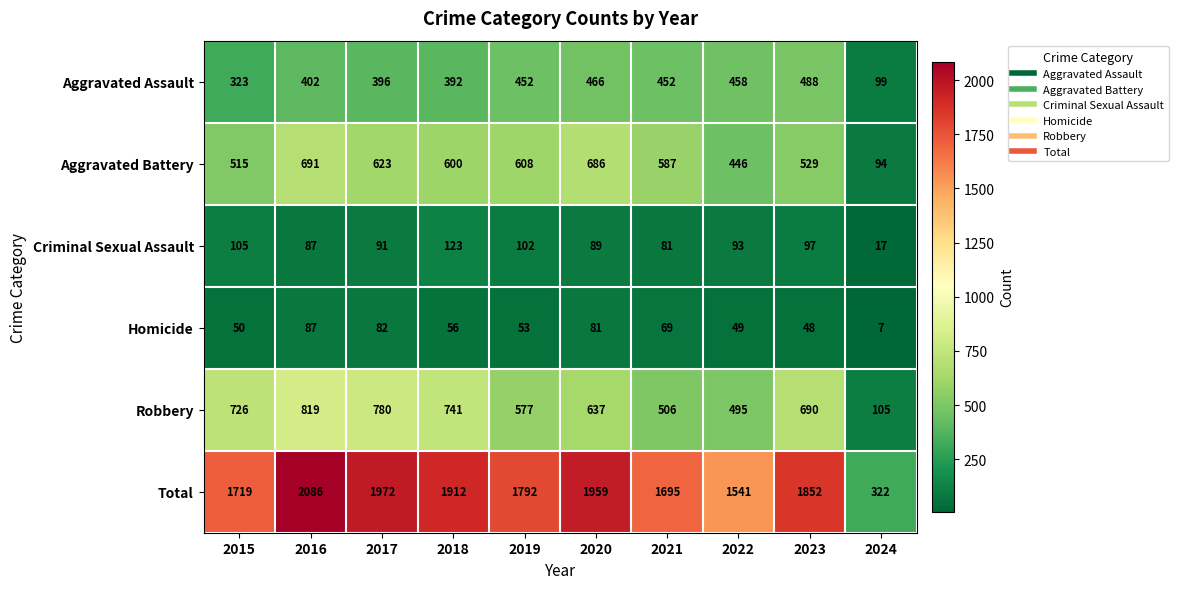

List the labels in order of Robbery value, smallest first.

2024, 2022, 2021, 2019, 2020, 2023, 2015, 2018, 2017, 2016